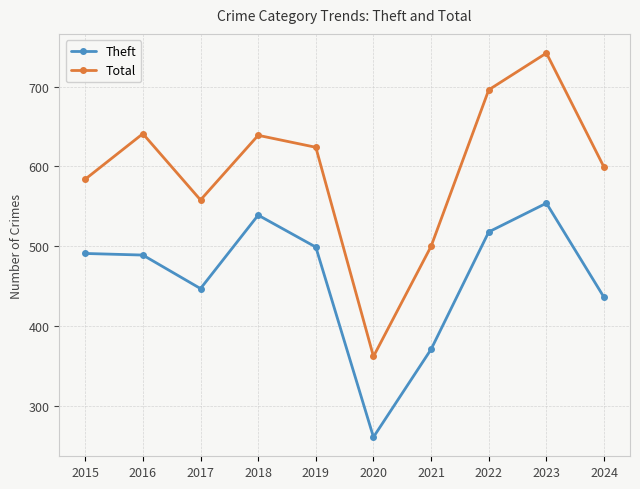

The Total series shows 130 at 2021. True or false?

False